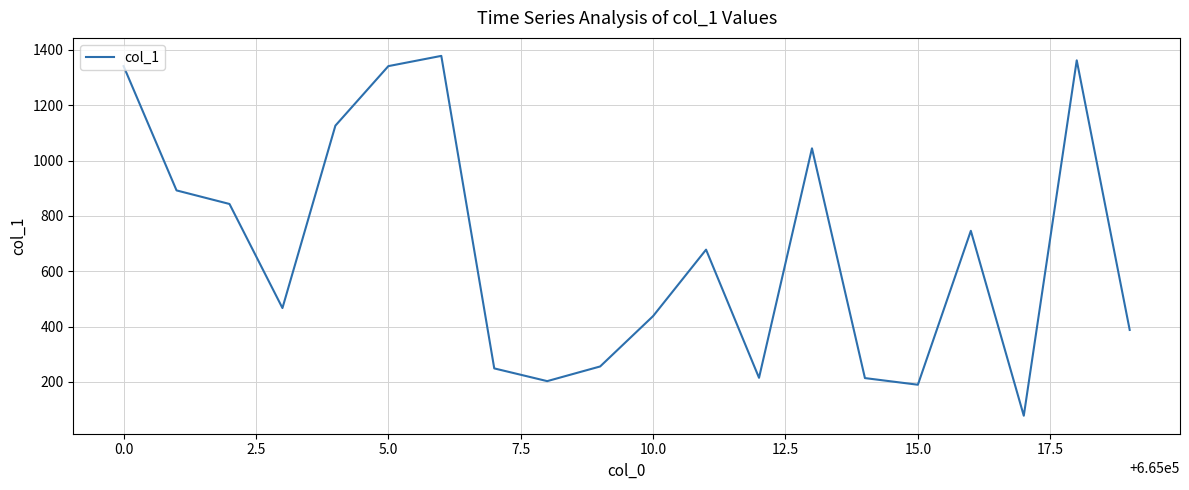

What is the maximum value shown in the chart?

1378